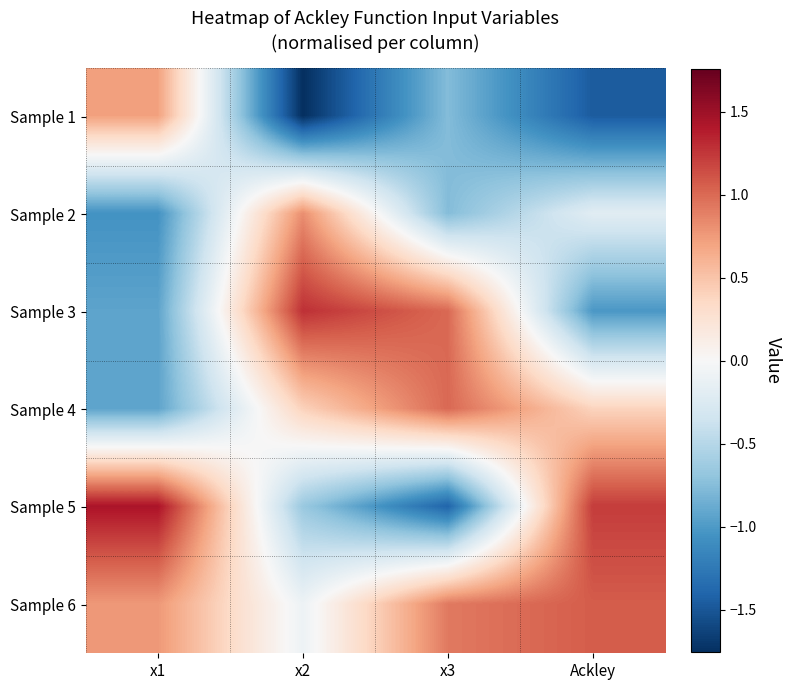

Reading right to left, what are all the values shown in this chart?

Sample 1: Ackley=-1.5	x3=-0.8	x2=-1.8	x1=0.7
Sample 2: Ackley=-0.2	x3=-0.8	x2=0.8	x1=-1.1
Sample 3: Ackley=-1.0	x3=1.0	x2=1.3	x1=-0.9
Sample 4: Ackley=0.4	x3=1.0	x2=0.4	x1=-0.9
Sample 5: Ackley=1.2	x3=-1.4	x2=-0.7	x1=1.4
Sample 6: Ackley=1.1	x3=0.9	x2=-0.1	x1=0.8